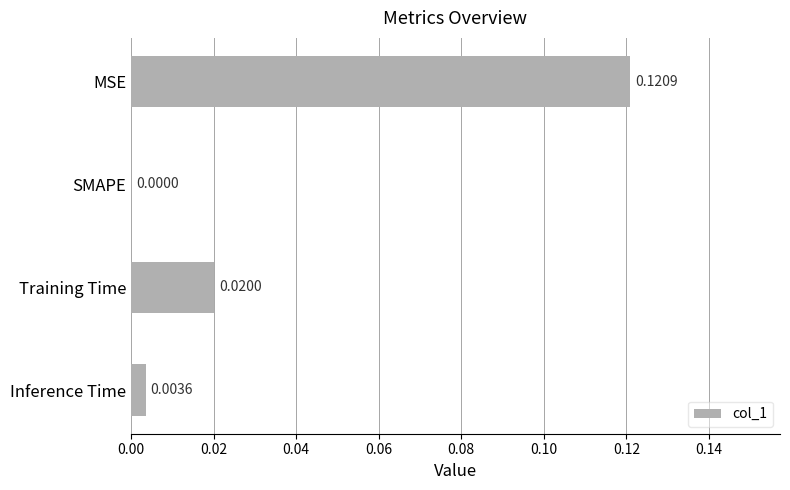

Where is the data nearest to the value 0?

SMAPE